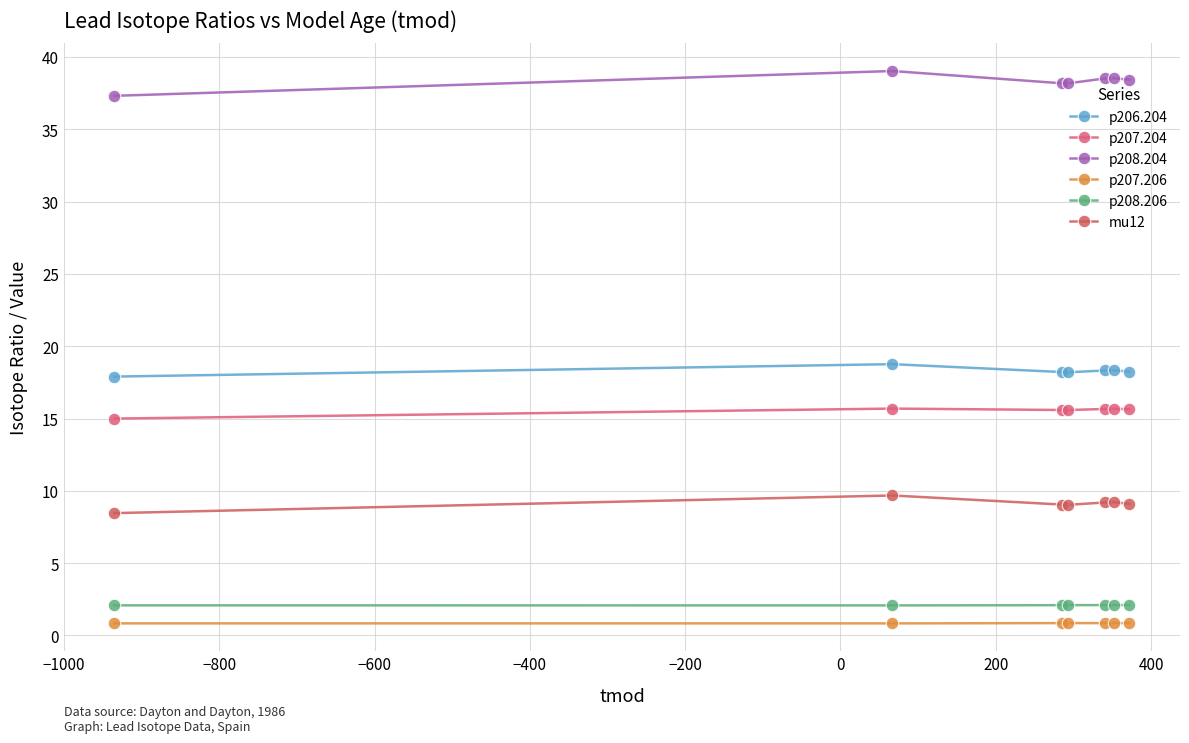

True or false: p208.204 has more than 0 interior local peaks.

True